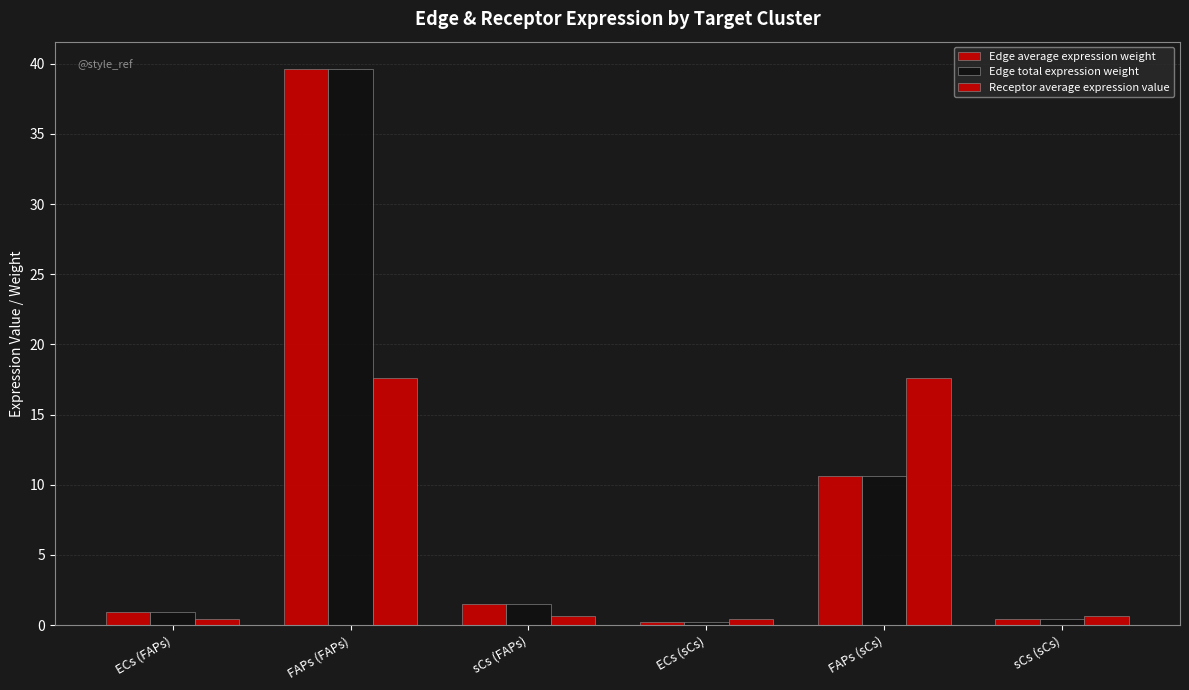

Reading left to right, what are all the values shown in this chart?

Edge average expression weight: ECs (FAPs)=1.0	FAPs (FAPs)=39.6	sCs (FAPs)=1.5	ECs (sCs)=0.3	FAPs (sCs)=10.6	sCs (sCs)=0.4
Edge total expression weight: ECs (FAPs)=1.0	FAPs (FAPs)=39.6	sCs (FAPs)=1.5	ECs (sCs)=0.3	FAPs (sCs)=10.6	sCs (sCs)=0.4
Receptor average expression value: ECs (FAPs)=0.4	FAPs (FAPs)=17.6	sCs (FAPs)=0.7	ECs (sCs)=0.4	FAPs (sCs)=17.6	sCs (sCs)=0.7